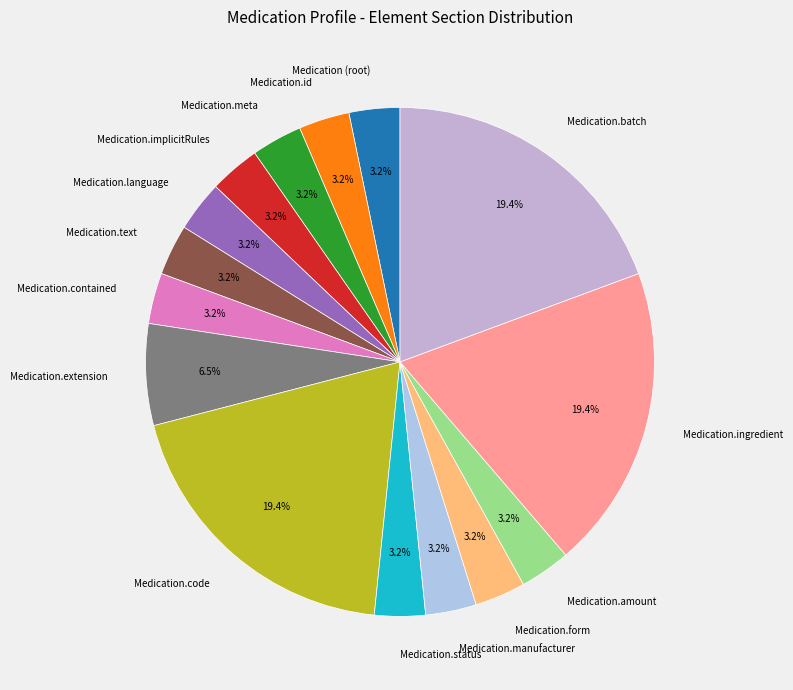

What percentage is NOT represented by Medication.code?

80.6%